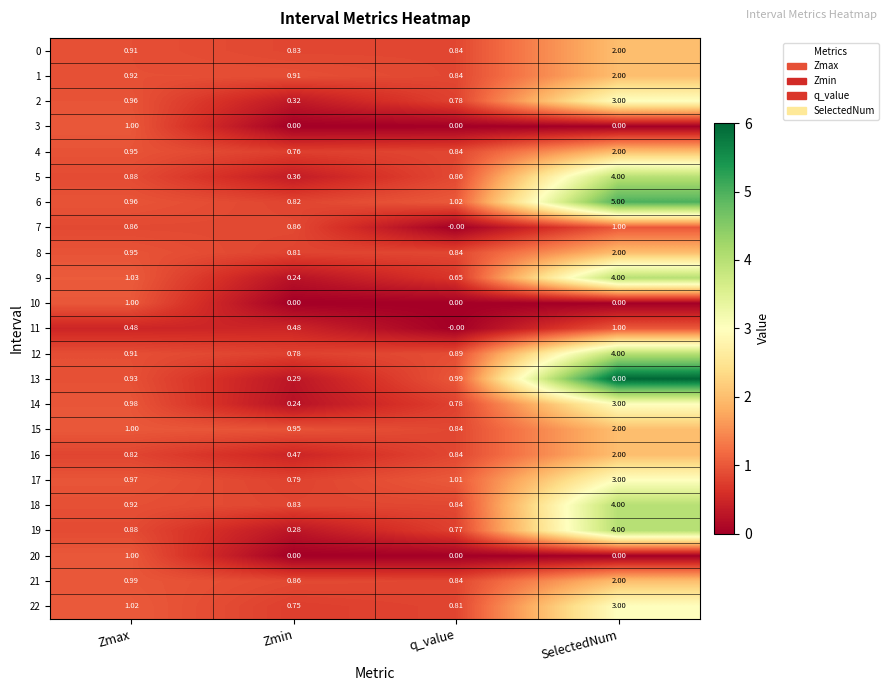

At which label is 4 closest to 1?

Zmax